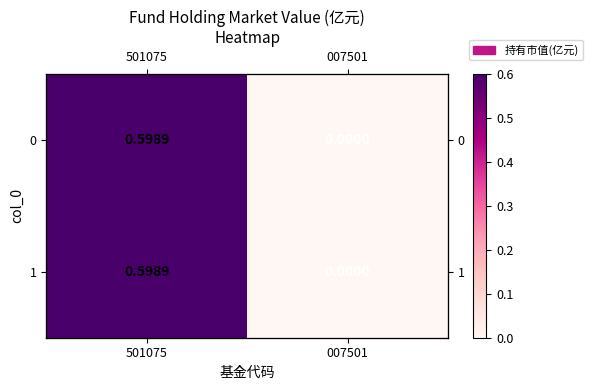

Count the number of categories in the chart.

2